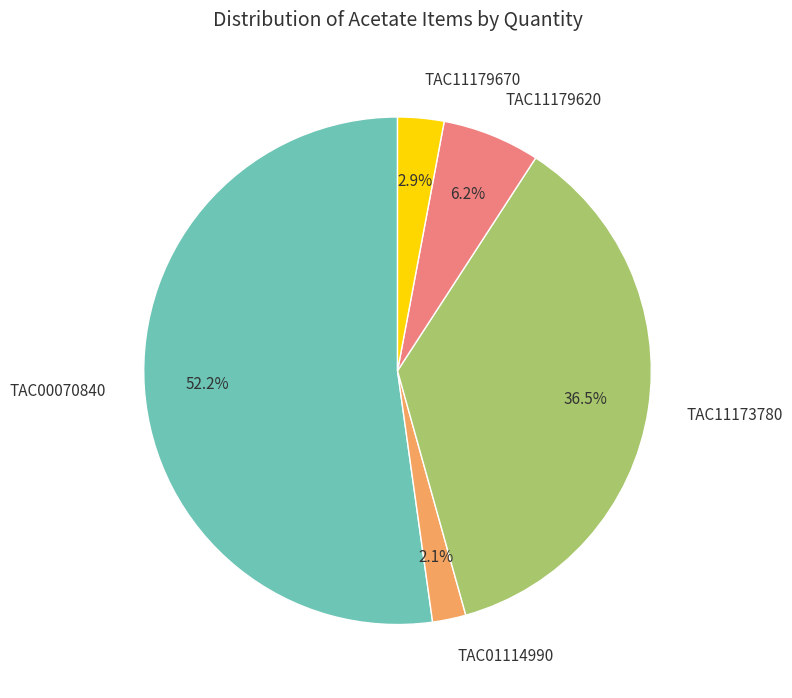

To the nearest percent, what portion does TAC11179670 represent?

3%